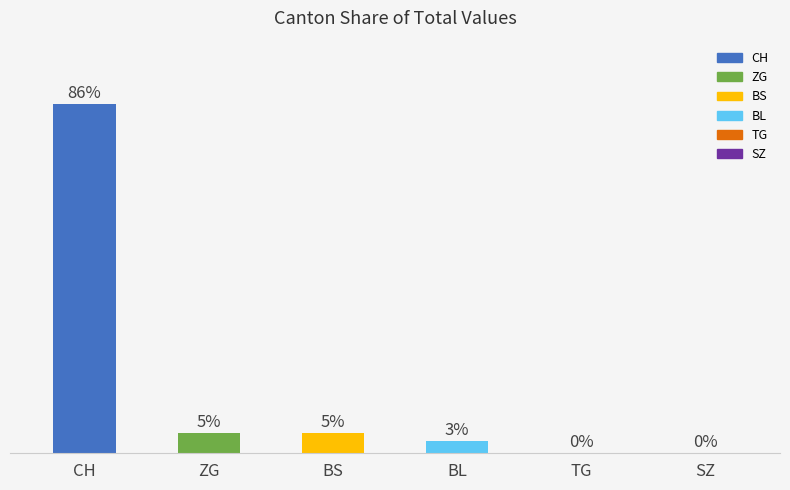

Between TG and BL, which is larger?

BL